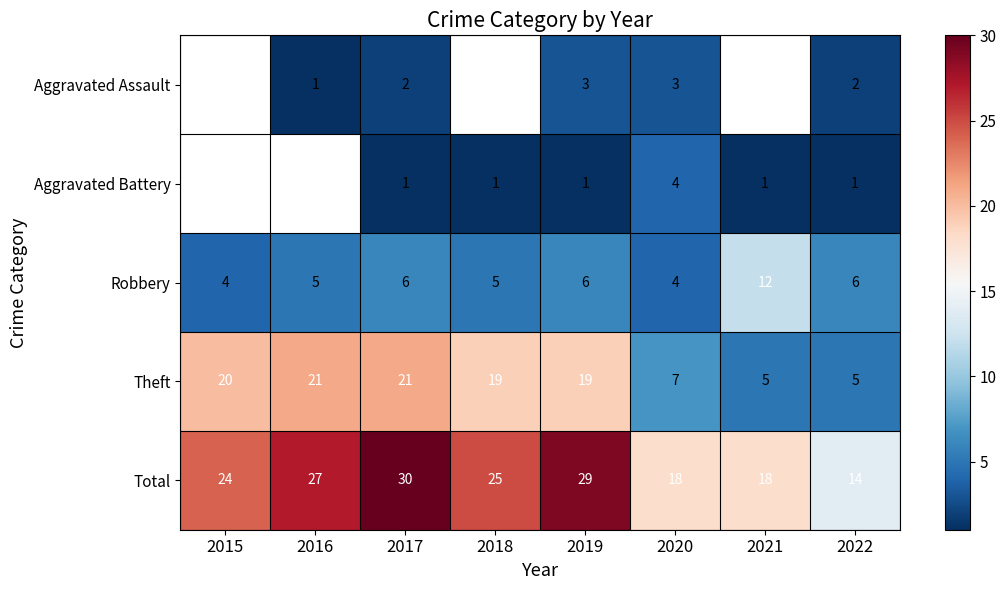

Is it true that Aggravated Assault equals 3 at 2019?

True